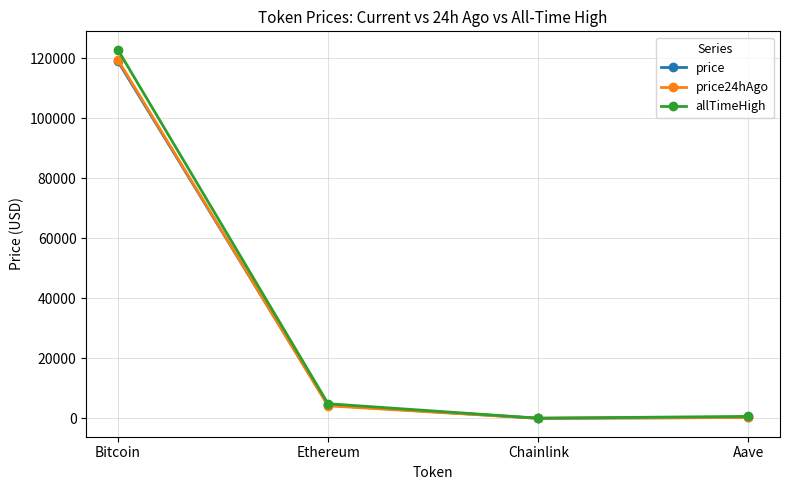

True or false: price has more than 2 interior local peaks.

False